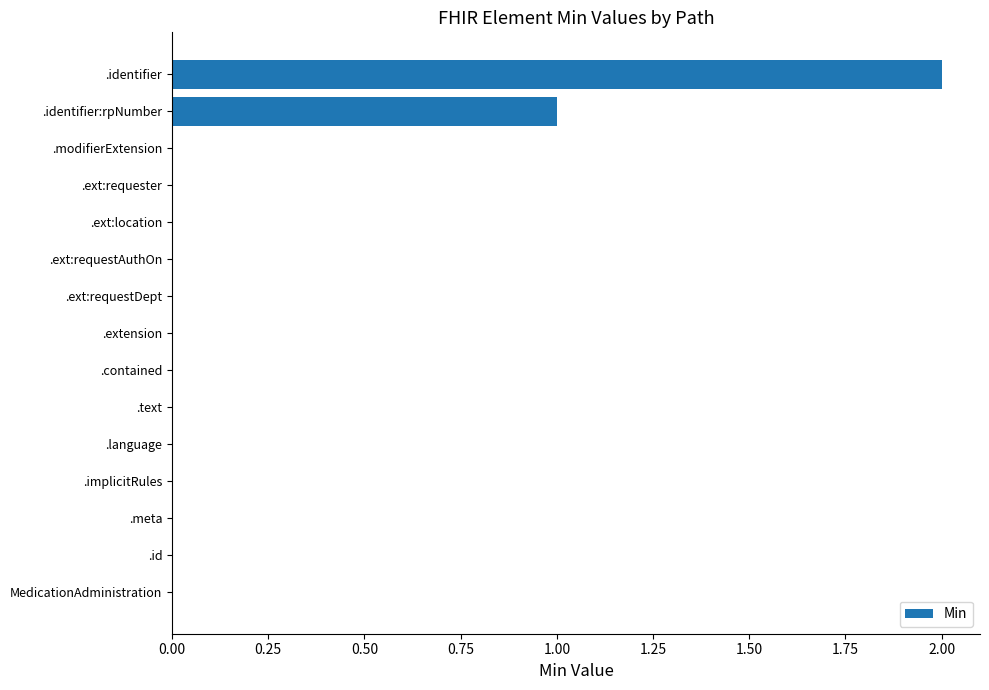

The value at .meta is -1. True or false?

False